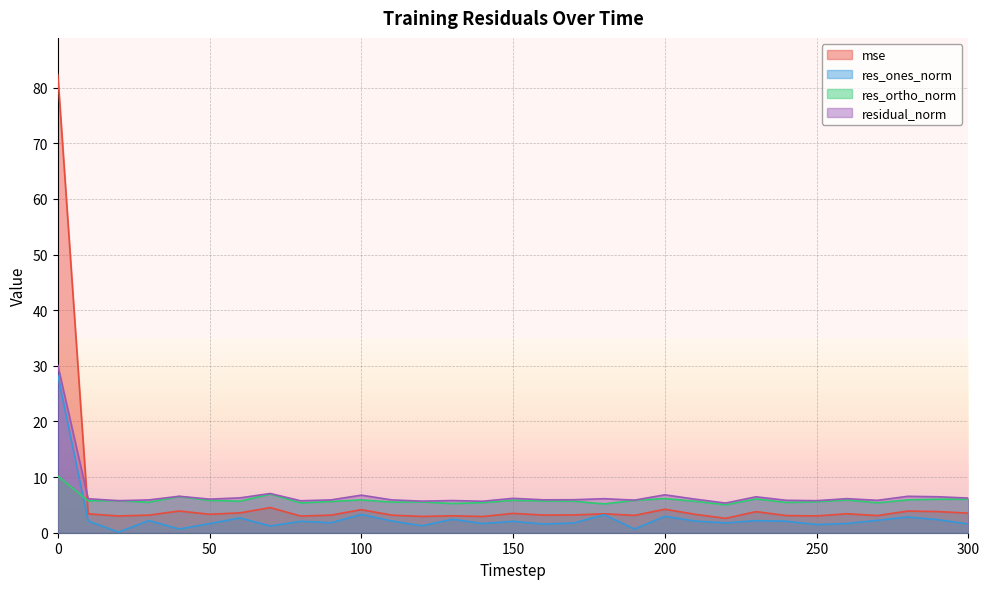

What is the sum of the residual_norm values at 220 and 90?

11.2